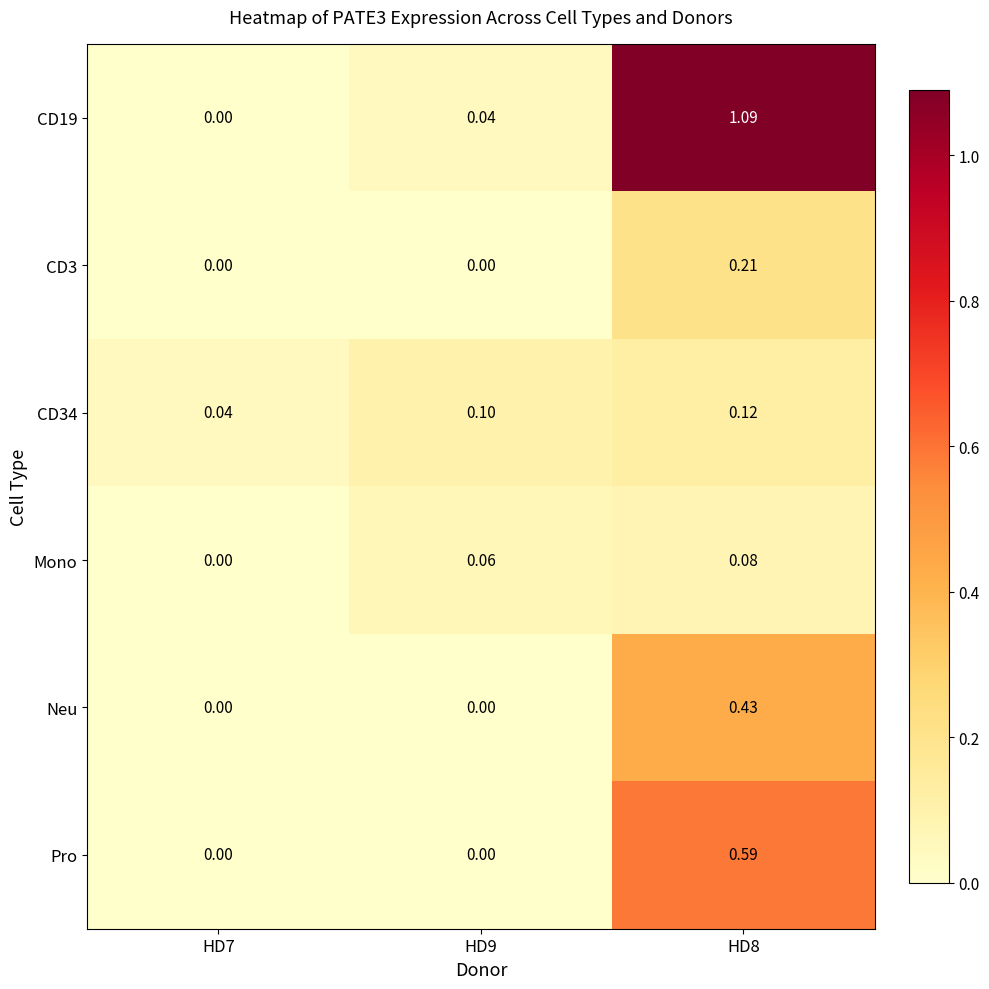

Is the value of CD34 at HD8 greater than the value of Pro at HD7?

Yes